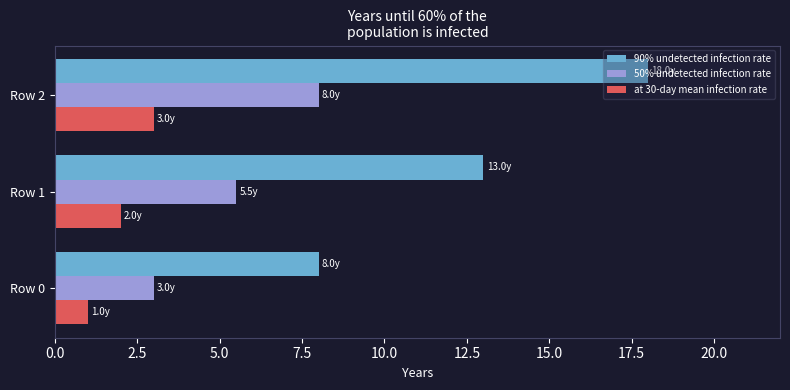

Which series has the largest total across all categories?

90% undetected infection rate